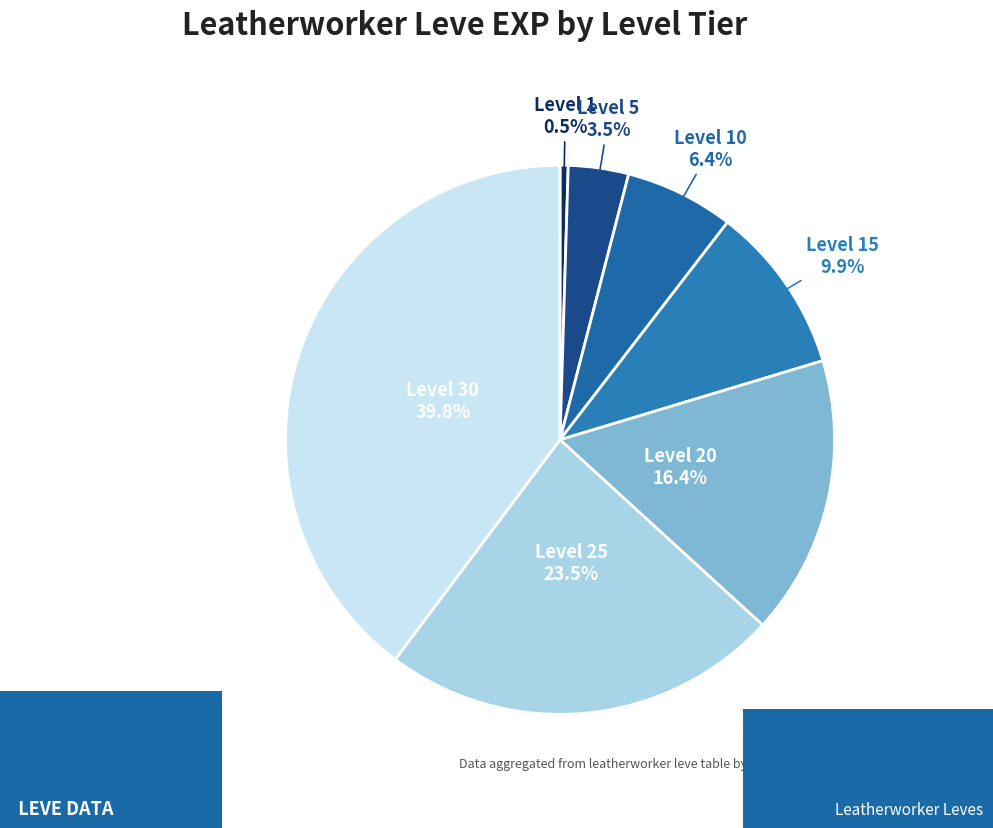

How many segments does this pie chart have?

7